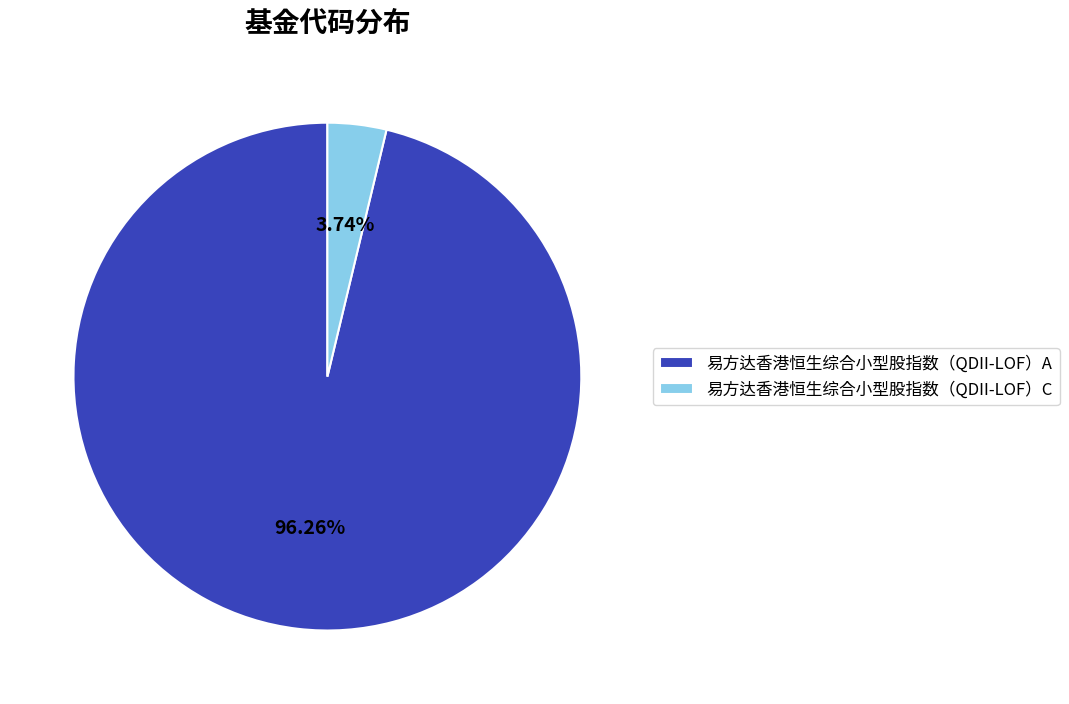

To the nearest percent, what is the difference between the 易方达香港恒生综合小型股指数（QDII-LOF）A and 易方达香港恒生综合小型股指数（QDII-LOF）C slice percentages?

93%